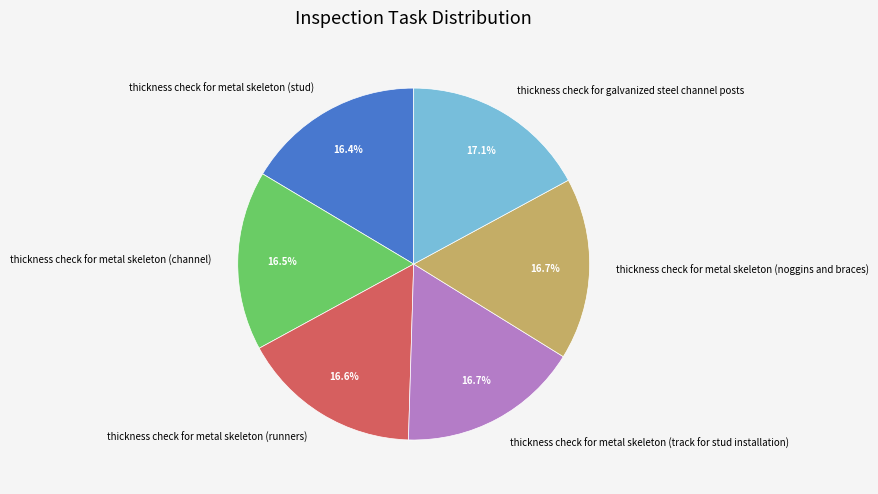

What is the ratio of the value at thickness check for metal skeleton (runners) to the value at thickness check for metal skeleton (noggins and braces)?

1.0